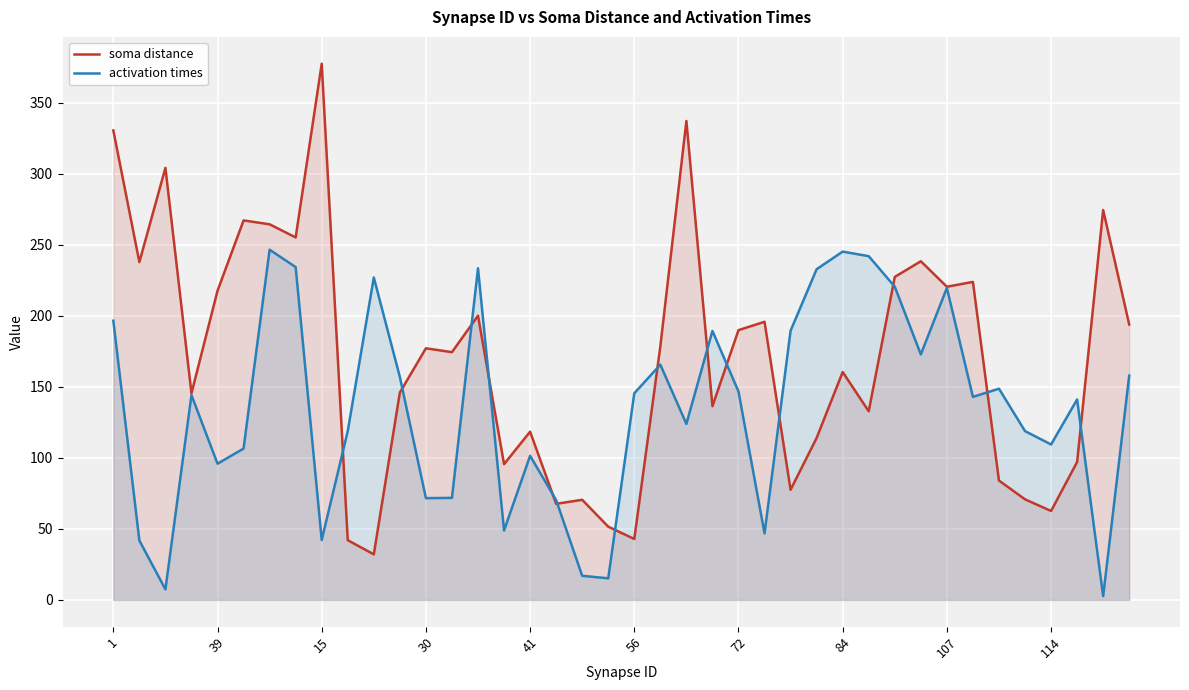

How many lines are shown in the chart?

2